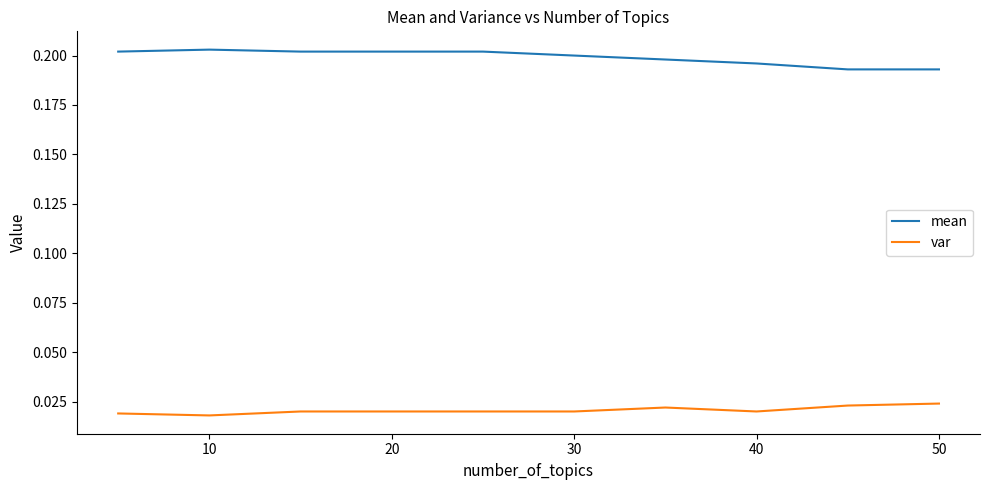

True or false: mean and var cross at least once.

False